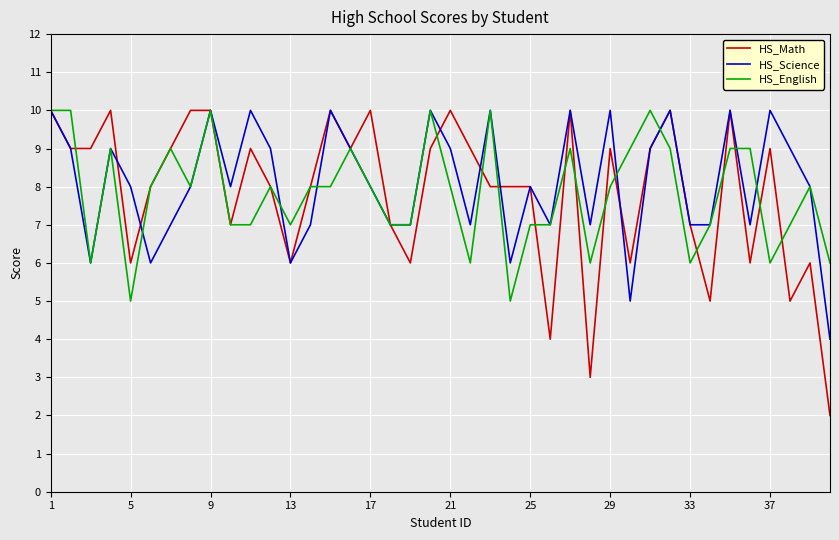

What is the greatest value displayed?

10